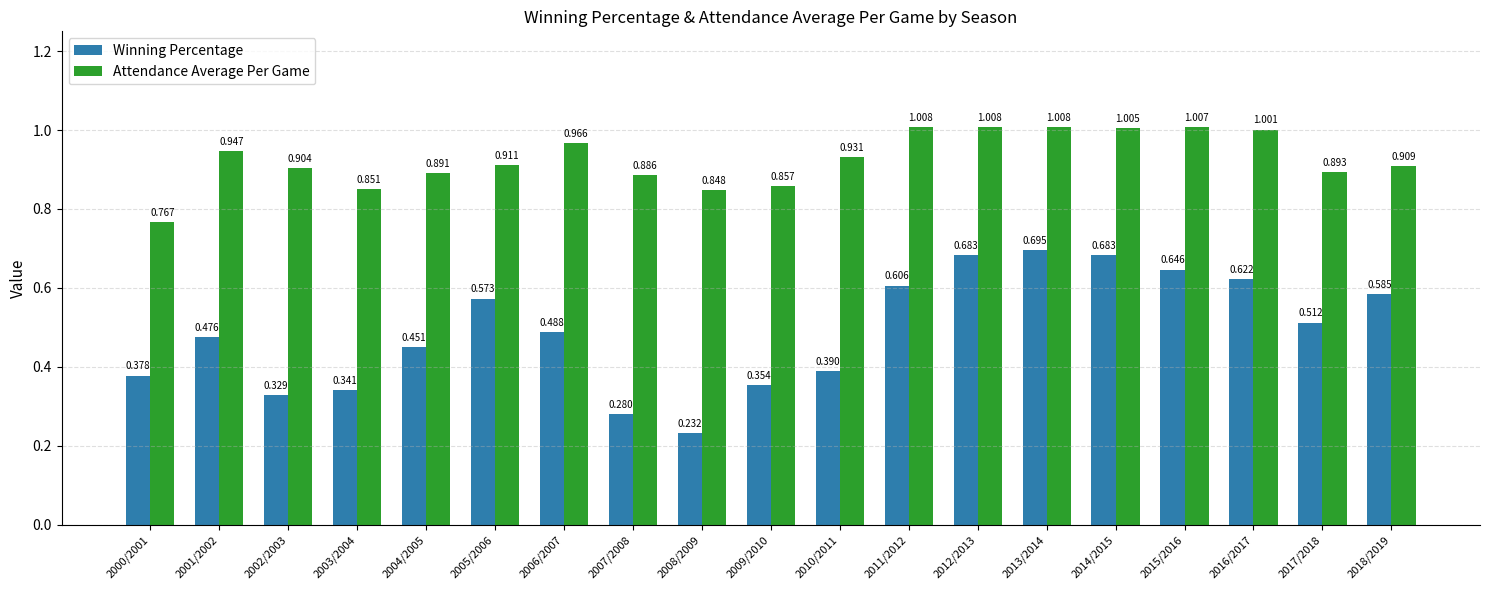

Which series has the largest total across all categories?

Attendance Average Per Game